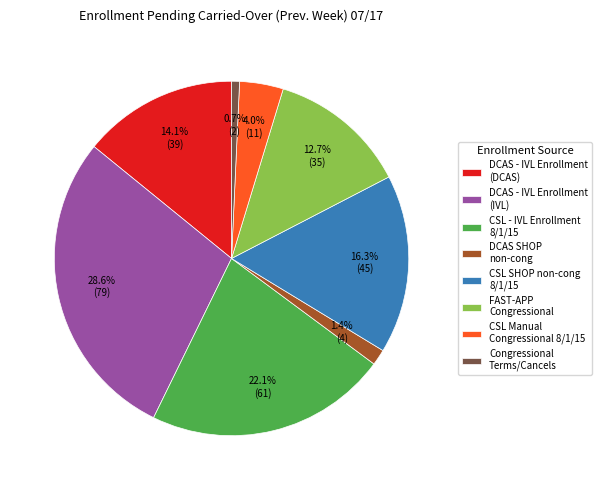

Rank the categories by value from highest to lowest.

DCAS - IVL Enrollment (IVL), CSL - IVL Enrollment 8/1/15, CSL SHOP non-cong 8/1/15, DCAS - IVL Enrollment (DCAS), FAST-APP Congressional, CSL Manual Congressional 8/1/15, DCAS SHOP non-cong, Congressional Terms/Cancels